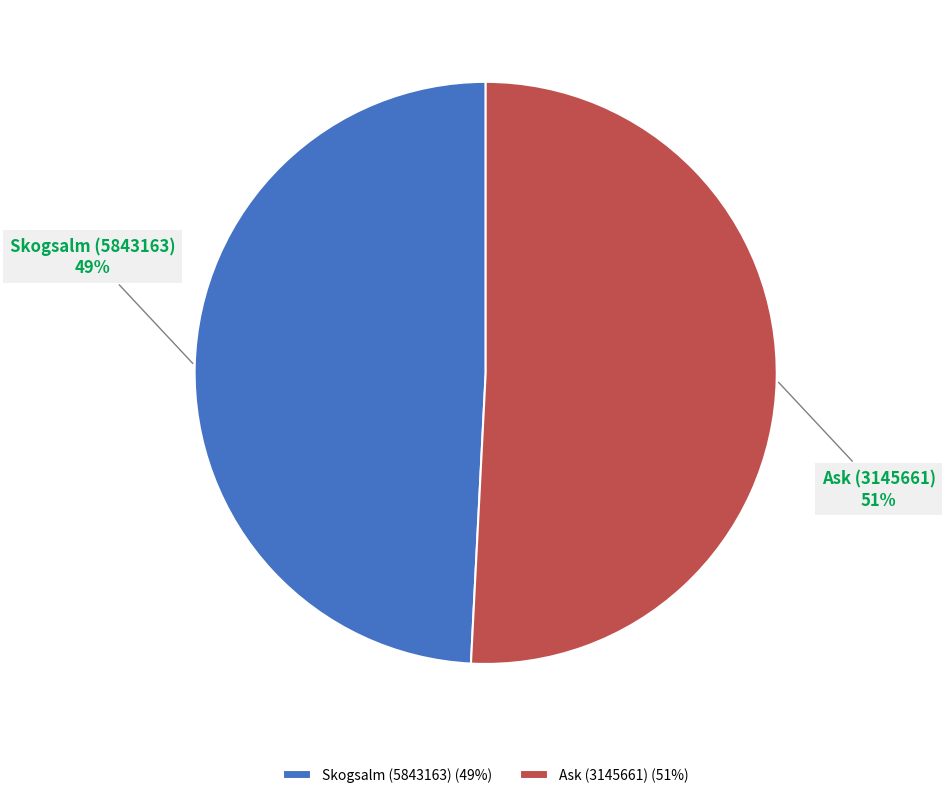

To the nearest percent, what is the difference between the Ask (3145661) and Skogsalm (5843163) slice percentages?

2%